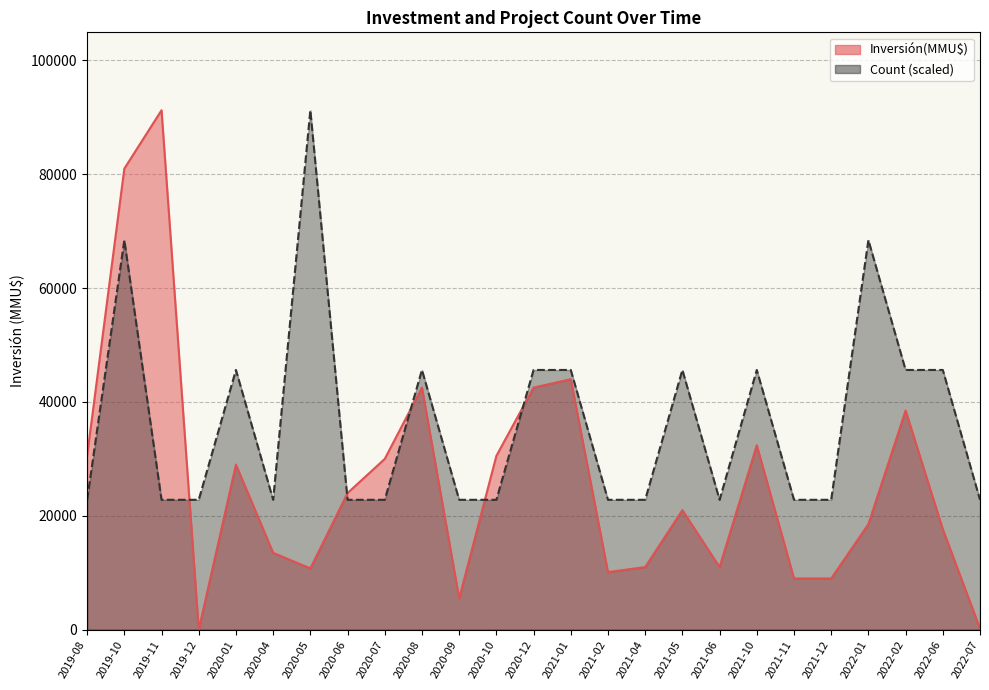

What is the label of the 37th point from the right?

2022-02